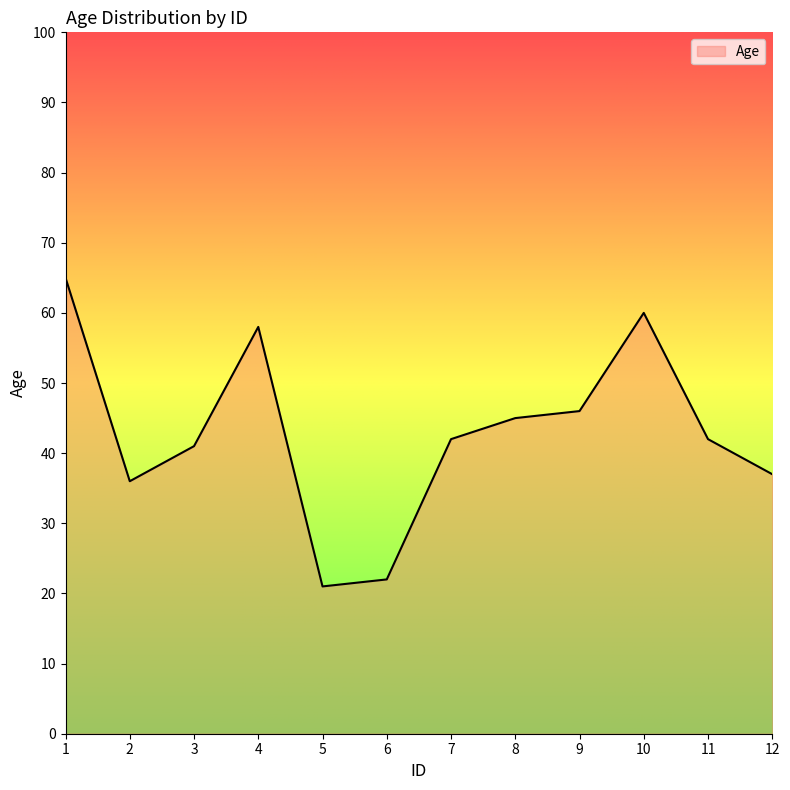

What is the ratio of the value at 10 to the value at 5?

2.9